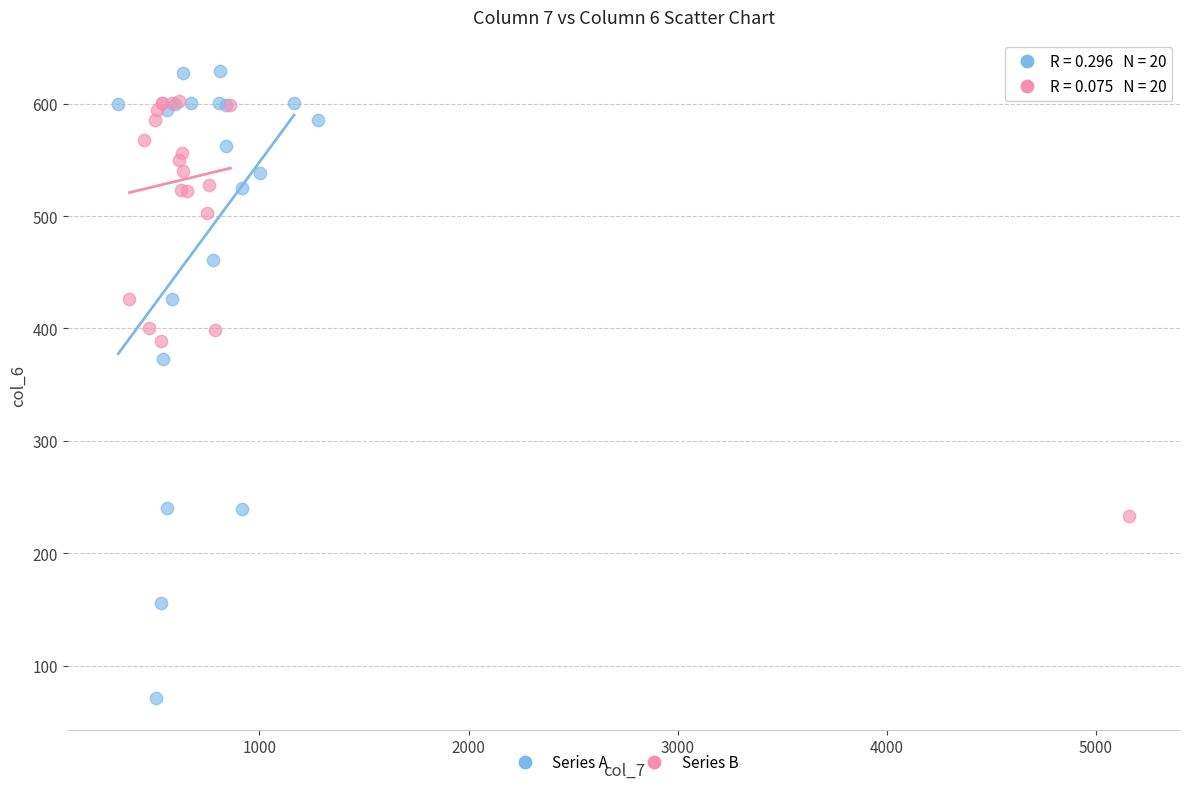

Which series reaches the maximum Y coordinate?

Series A